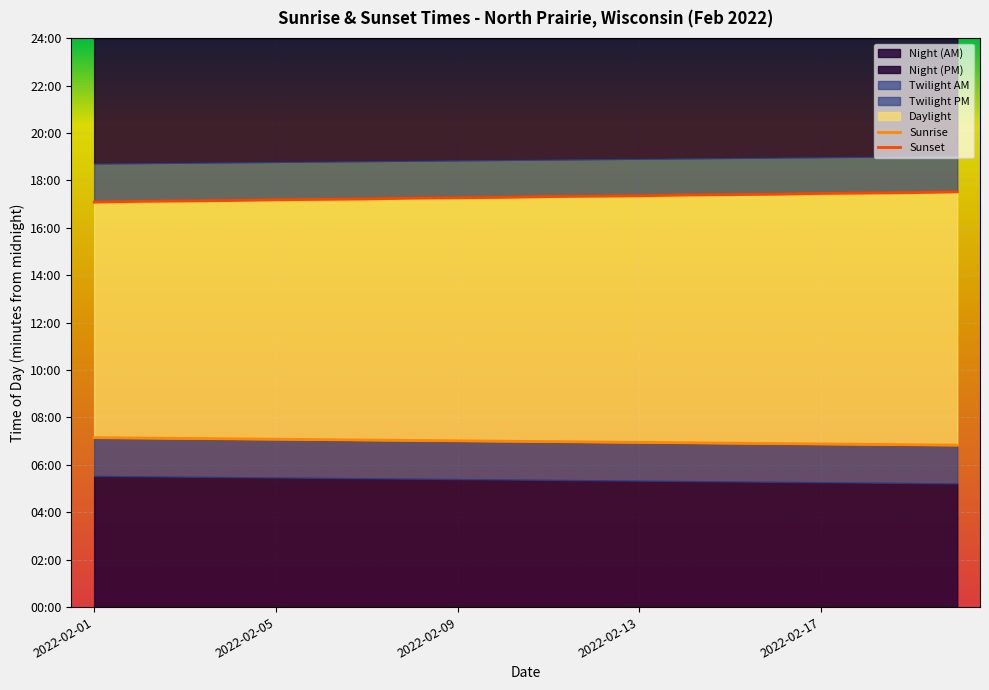

How many data points in Sunrise are less than 420?

10